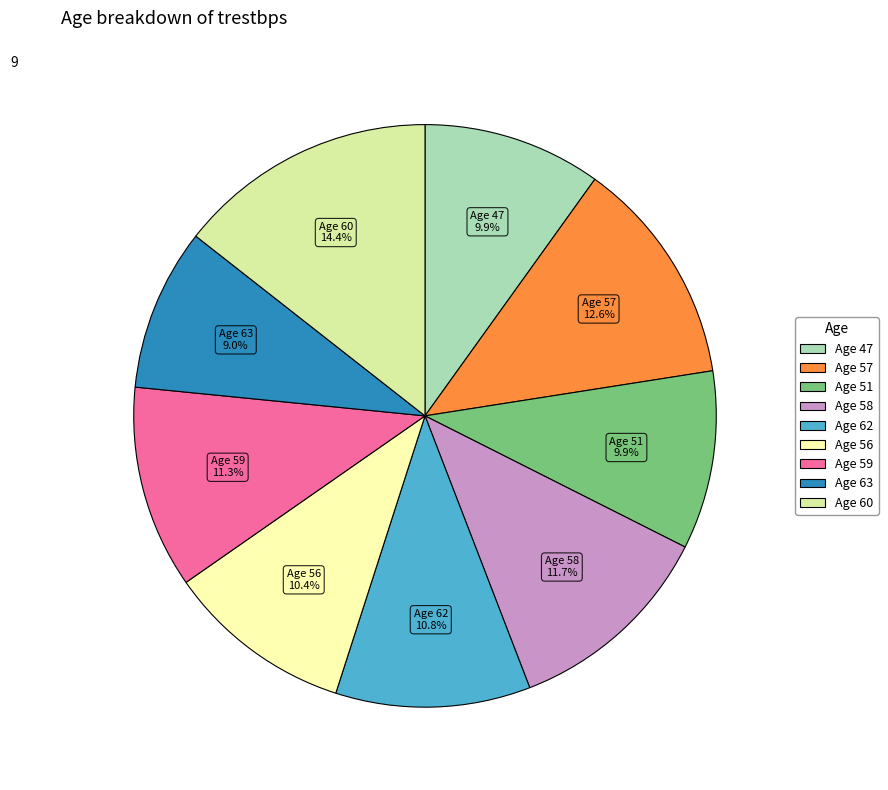

Is there any slice that represents more than half of the pie?

No